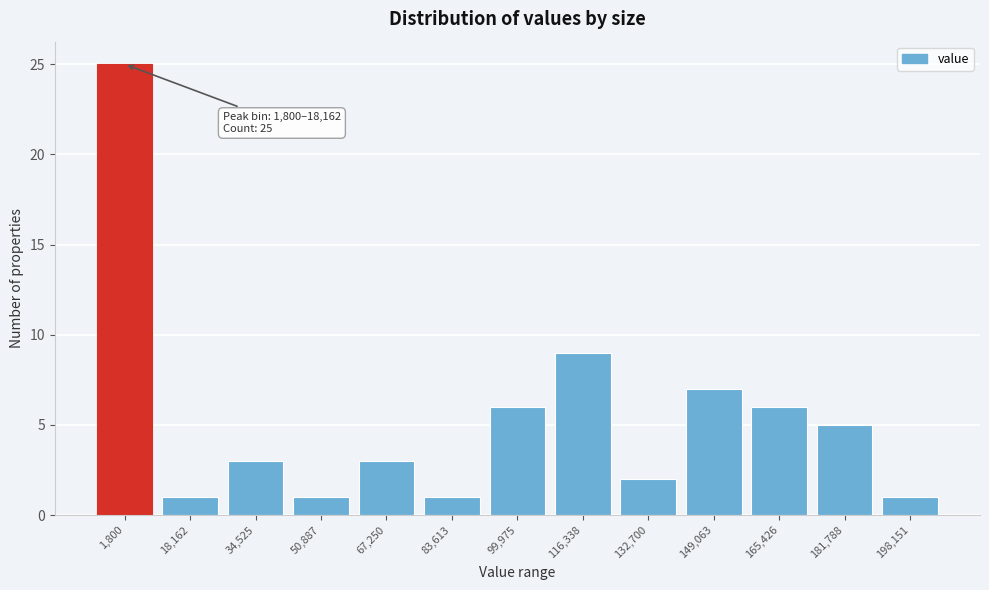

Reading left to right, transcribe all the data shown in this chart.

1,800=25	18,162=1	34,525=3	50,887=1	67,250=3	83,613=1	99,975=6	116,338=9	132,700=2	149,063=7	165,426=6	181,788=5	198,151=1